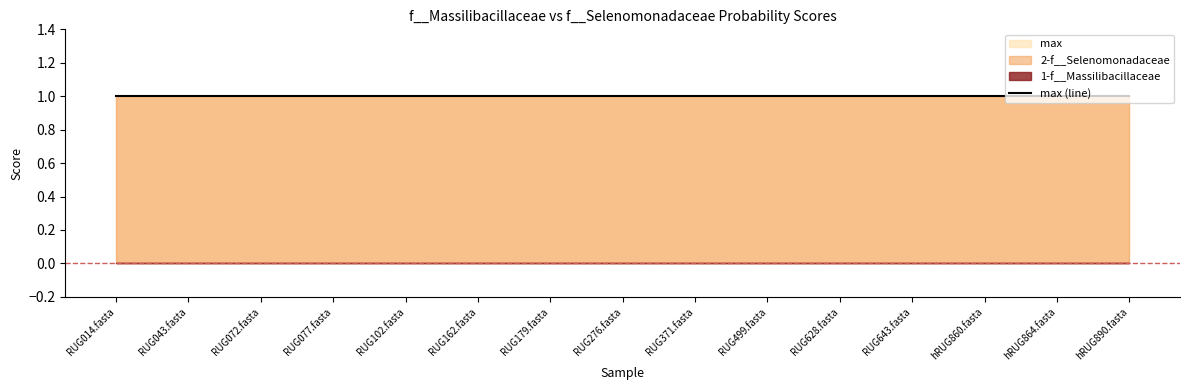

What is the spread (max minus min) of values at hRUG864.fasta?

1